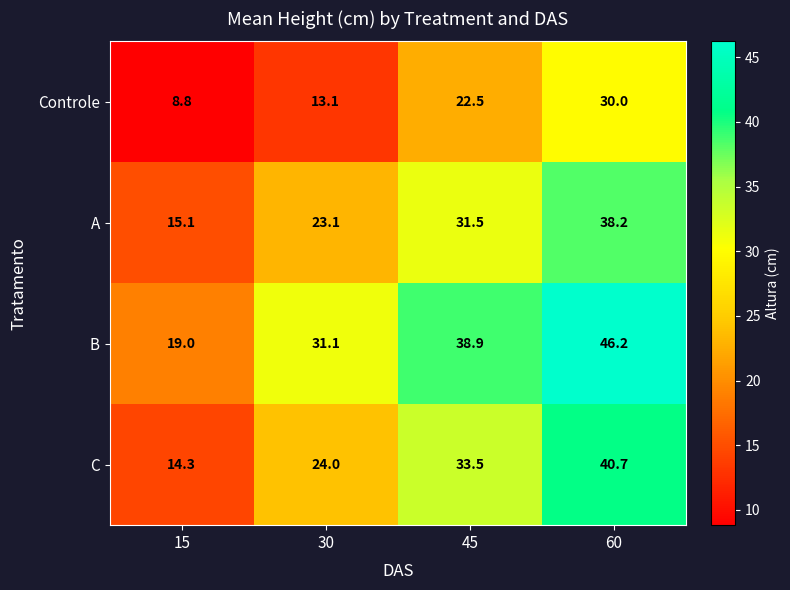

How many values in the B series are below 38?

2